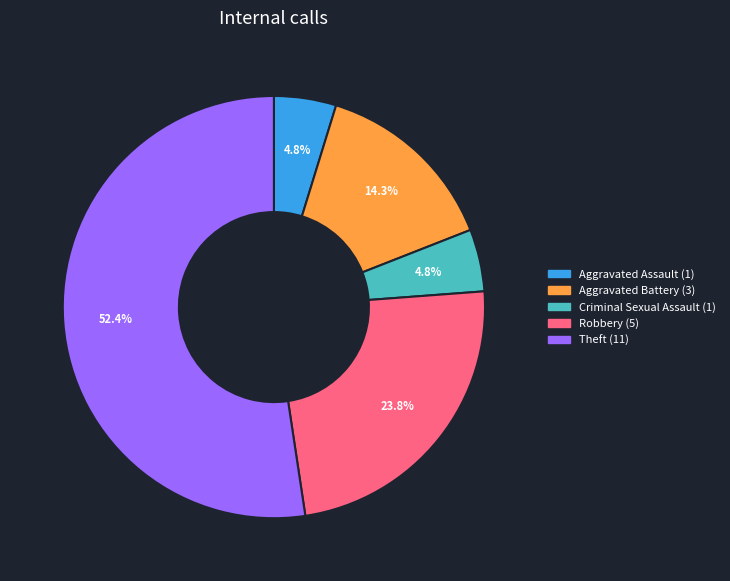

Does any single category account for the majority?

Yes